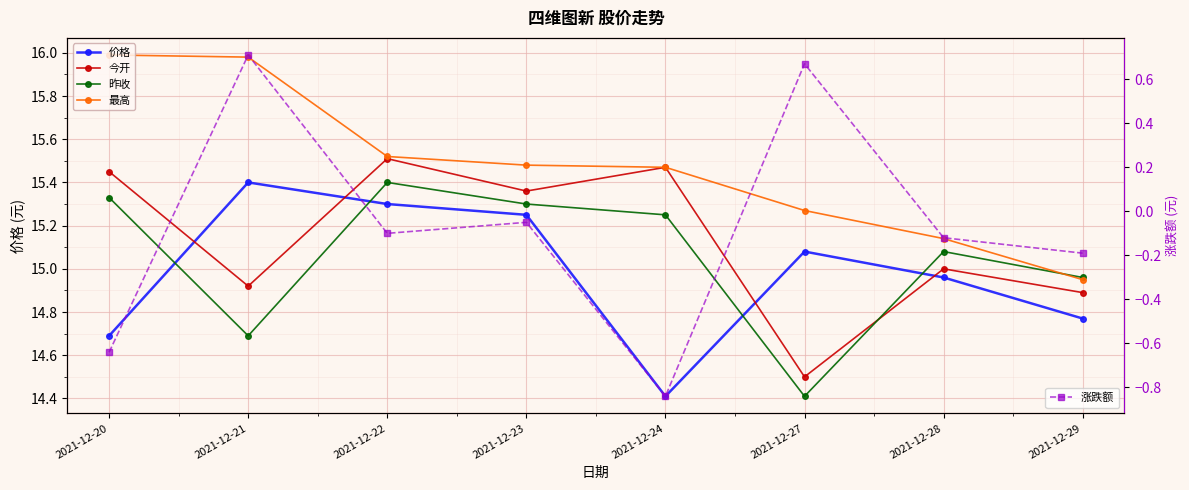

At how many categories does at least one series exceed 10?

8